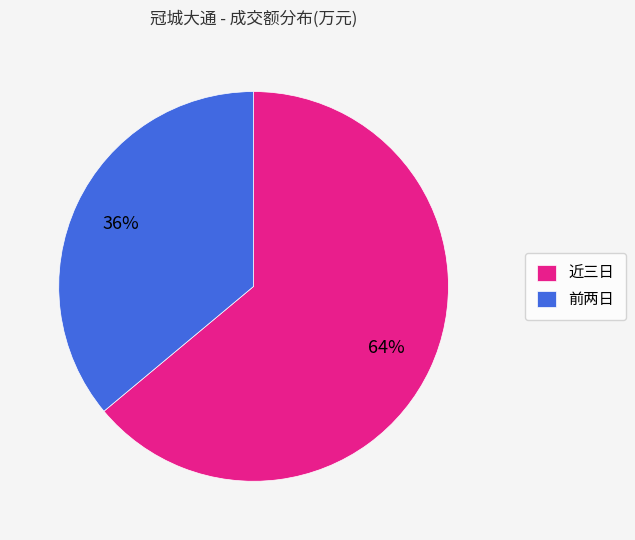

Is the sum of 近三日 and 前两日 greater than half?

Yes